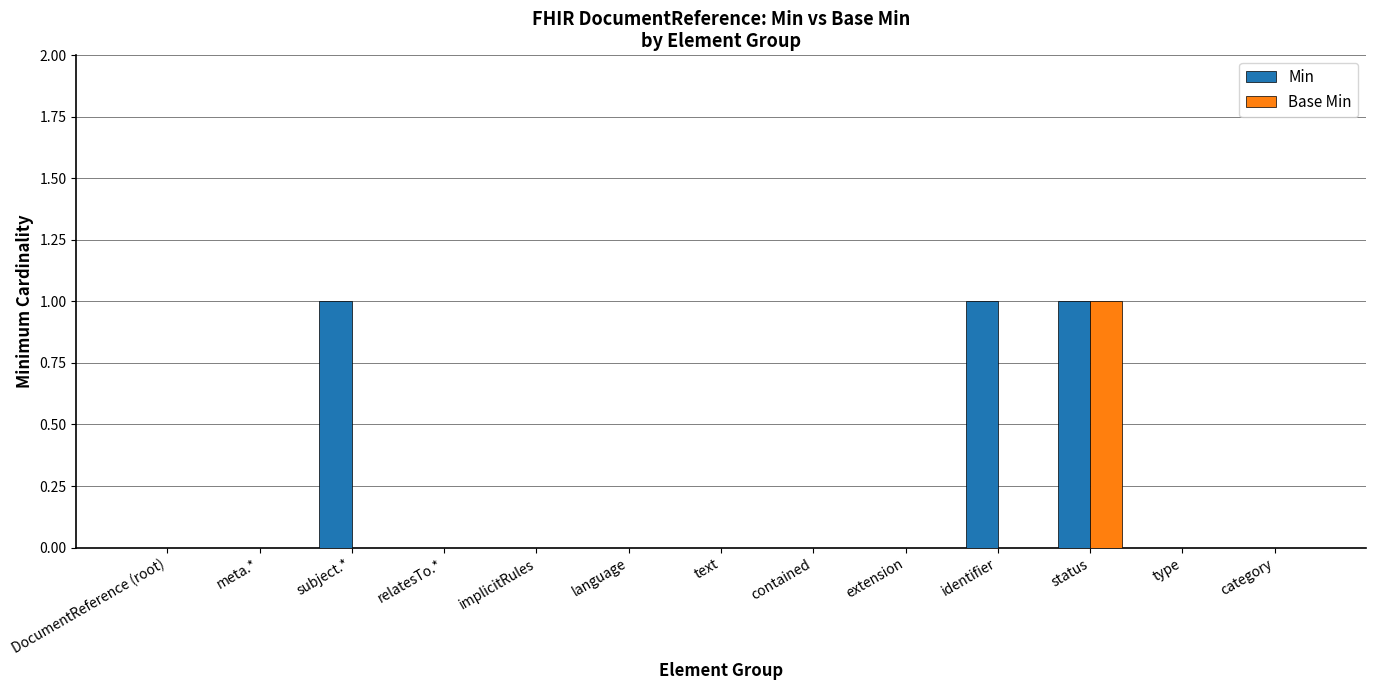

True or false: Base Min has a value of 1 at subject.*.

False